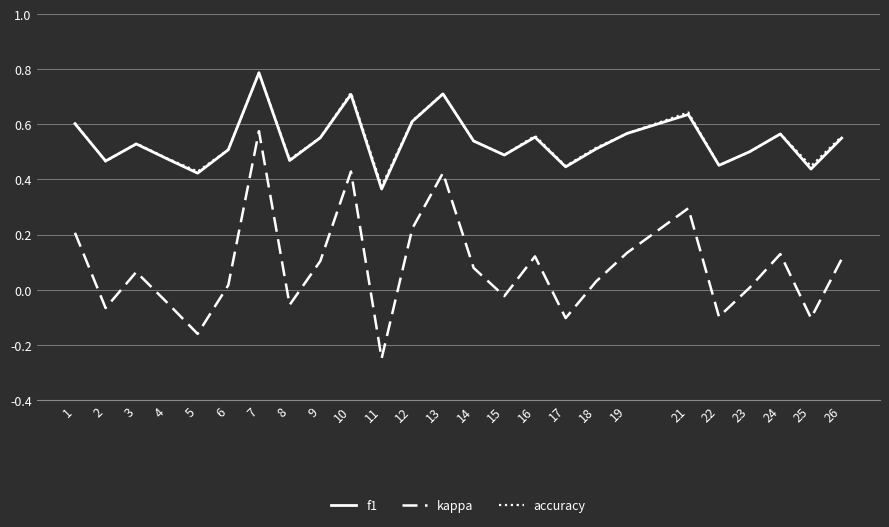

In accuracy, how many points are lower than both neighbors (excluding endpoints)?

8